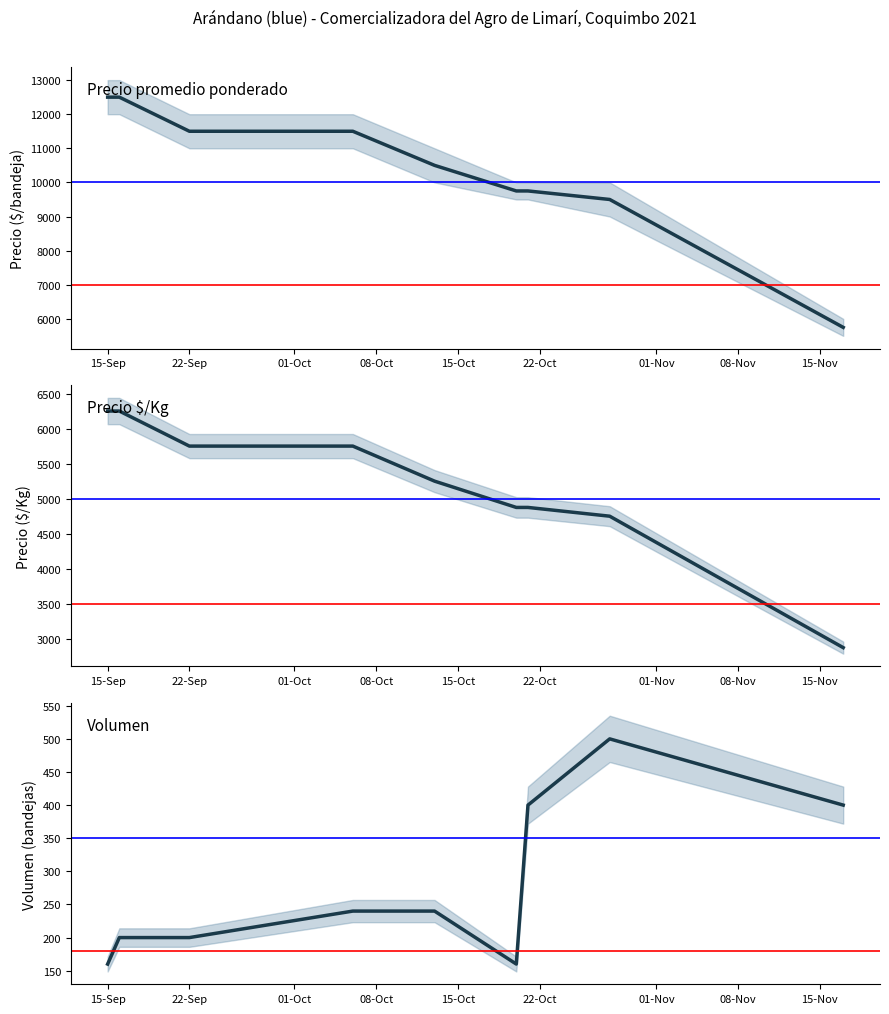

How many values in the Volumen series exceed 240?

3